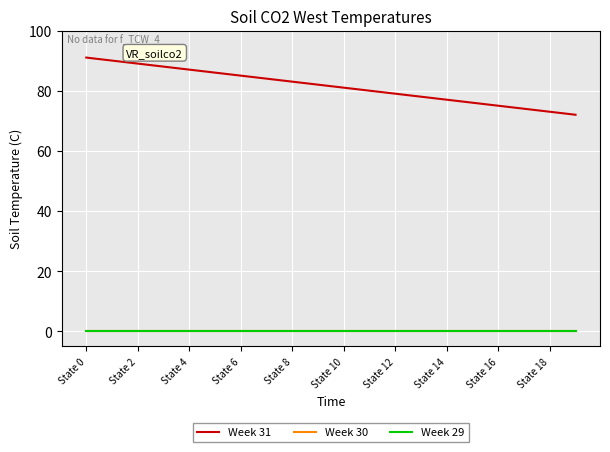

Does the chart have visible grid lines?

Yes